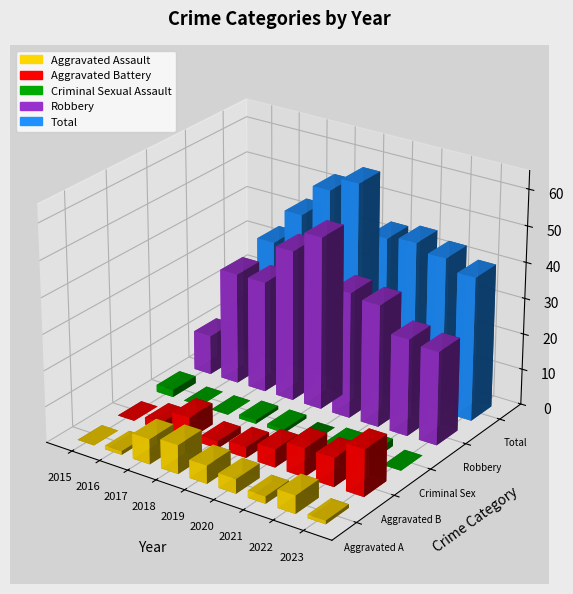

Where does the Criminal Sexual Assault series first go above 1?

2015